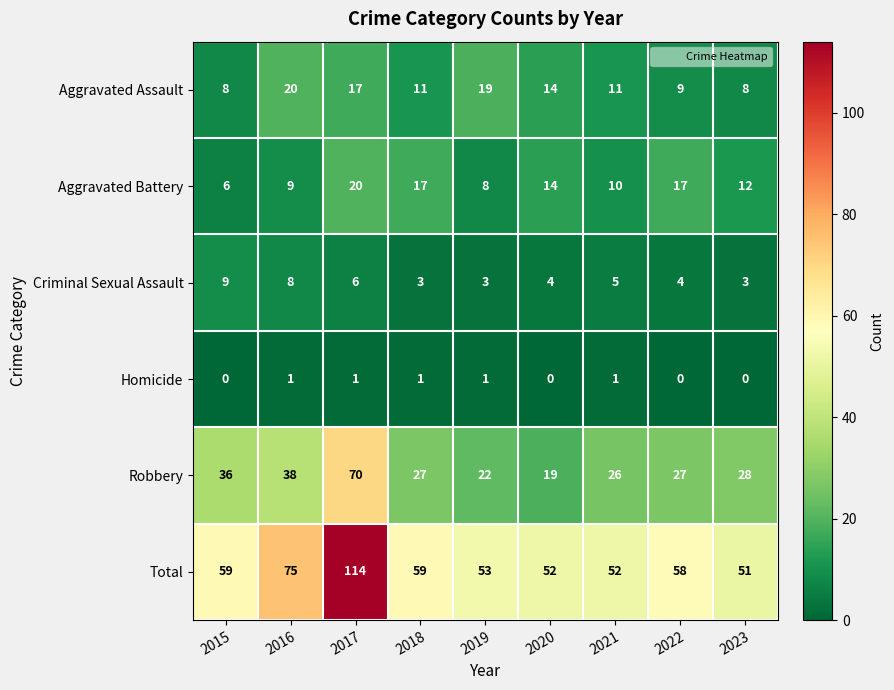

Count the number of categories in the chart.

9